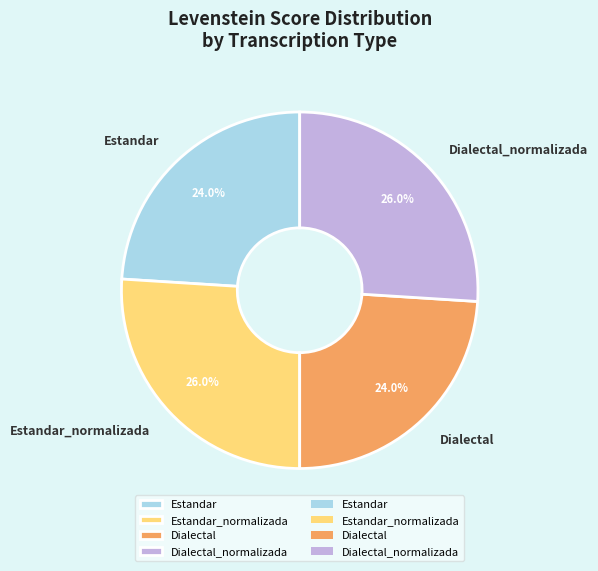

Which has a higher value, Dialectal_normalizada or Estandar?

Dialectal_normalizada